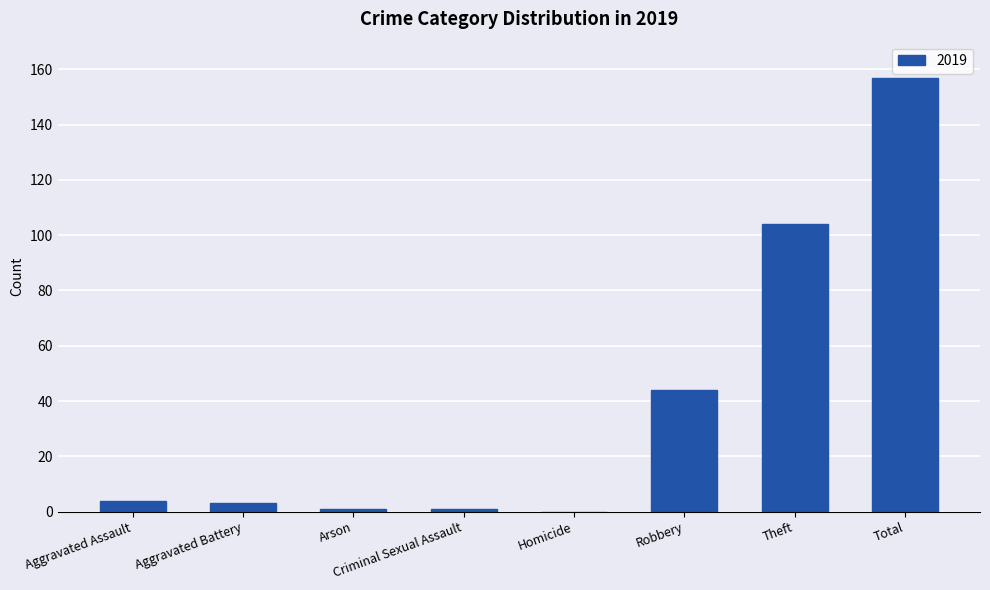

What is the greatest value displayed?

157